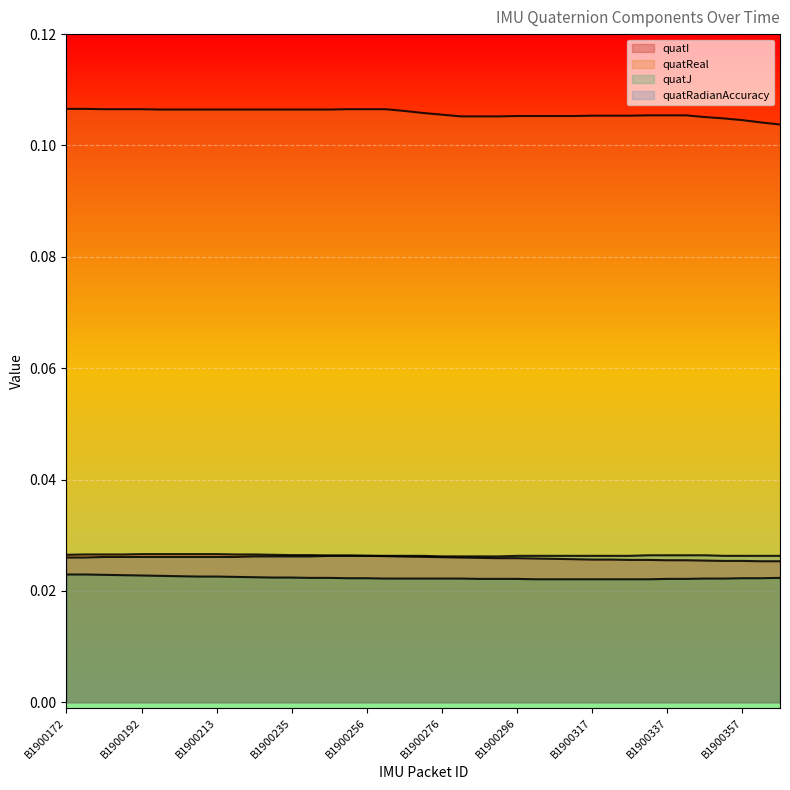

True or false: quatReal and quatJ intersect in this chart.

False